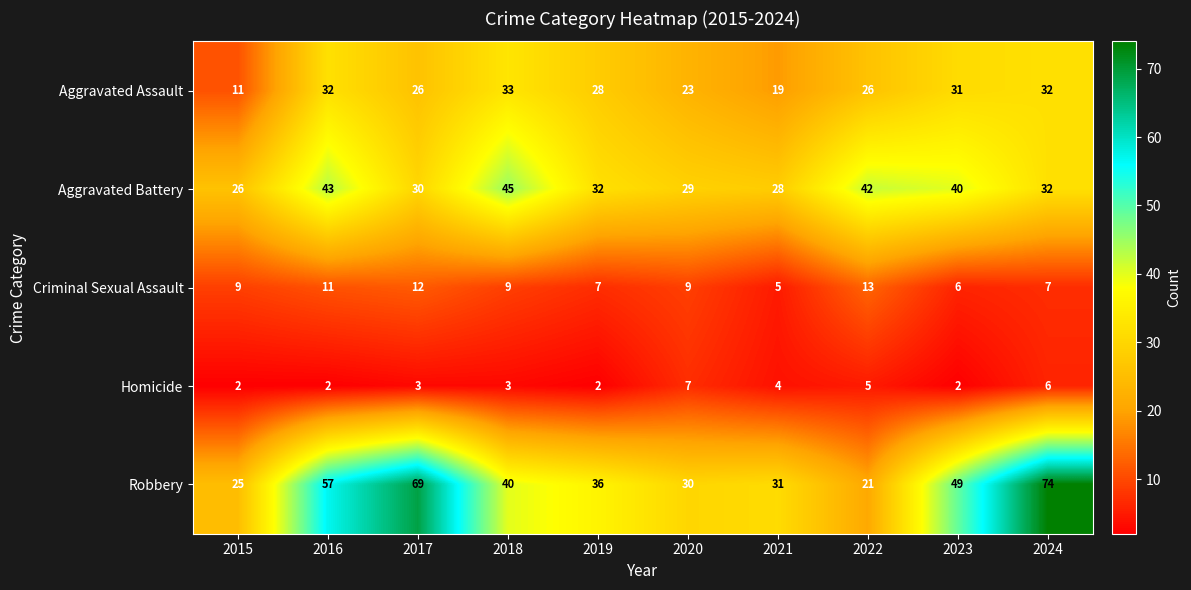

Which series has the largest total across all categories?

Robbery